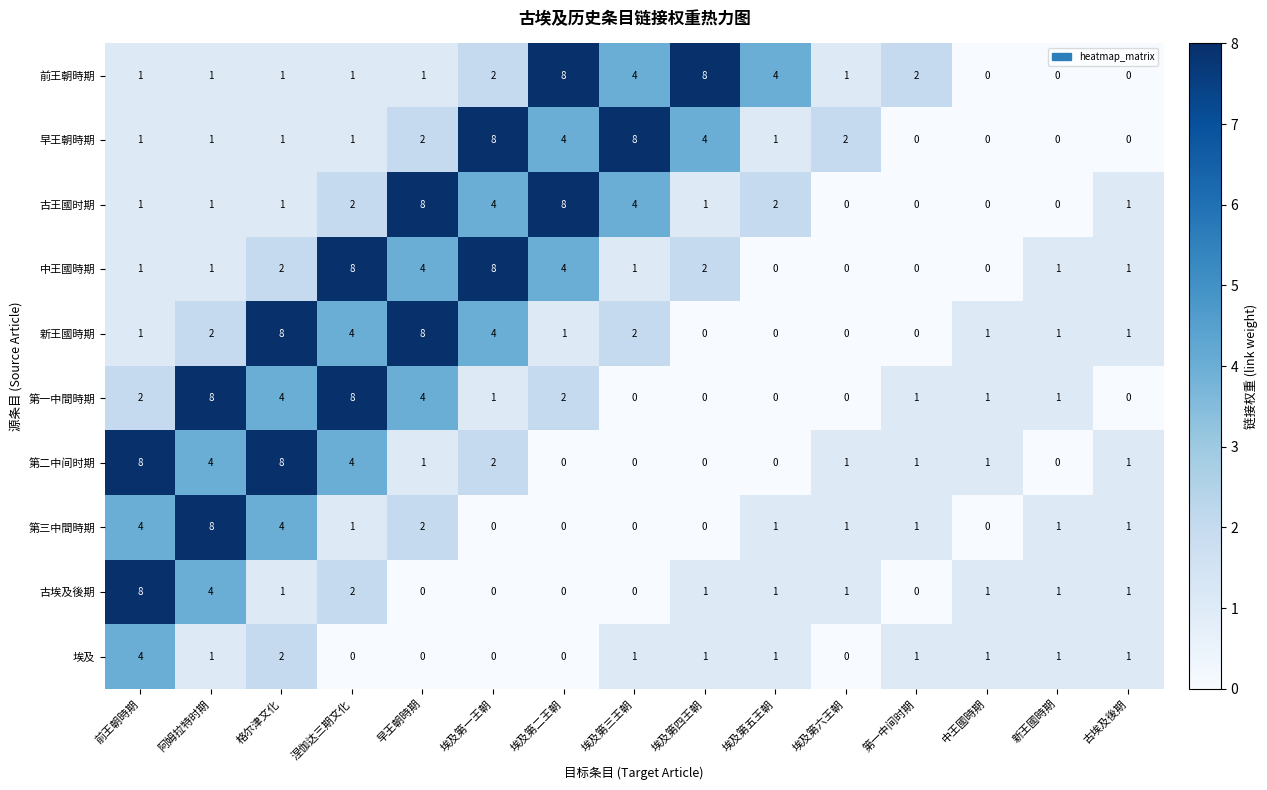

What is the total value across all series at 格尔津文化?

32